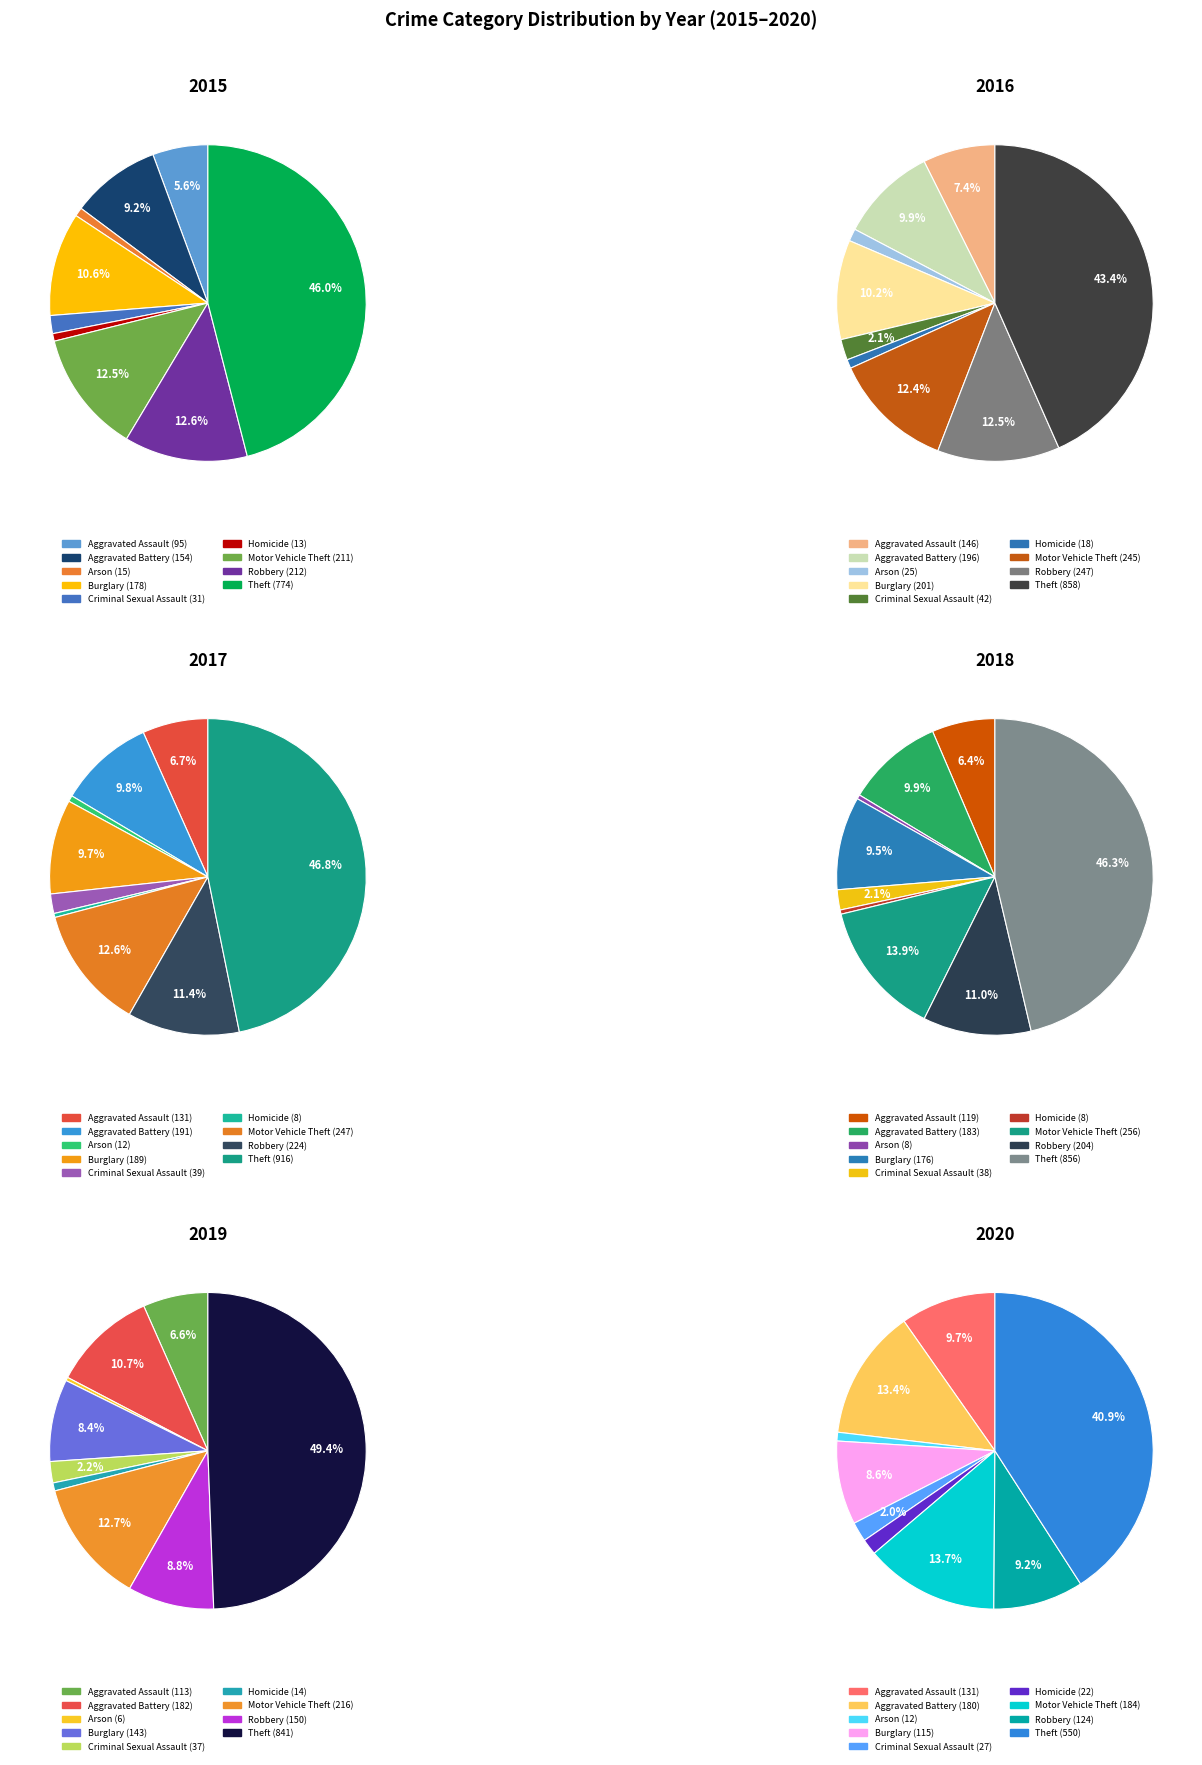

True or false: Homicide accounts for 1% of the total.

True